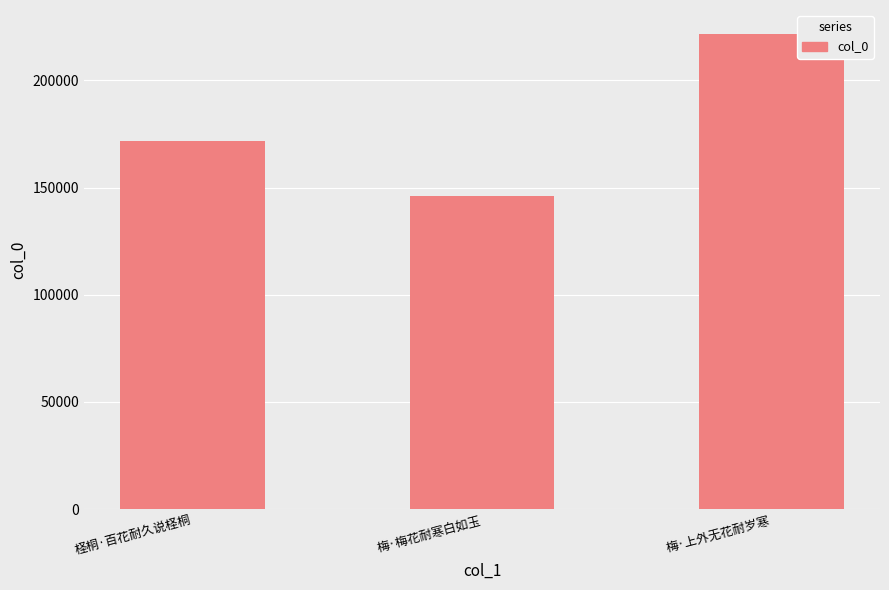

List the labels in order of value, largest first.

梅·上外无花耐岁寒, 柽桐·百花耐久说柽桐, 梅·梅花耐寒白如玉